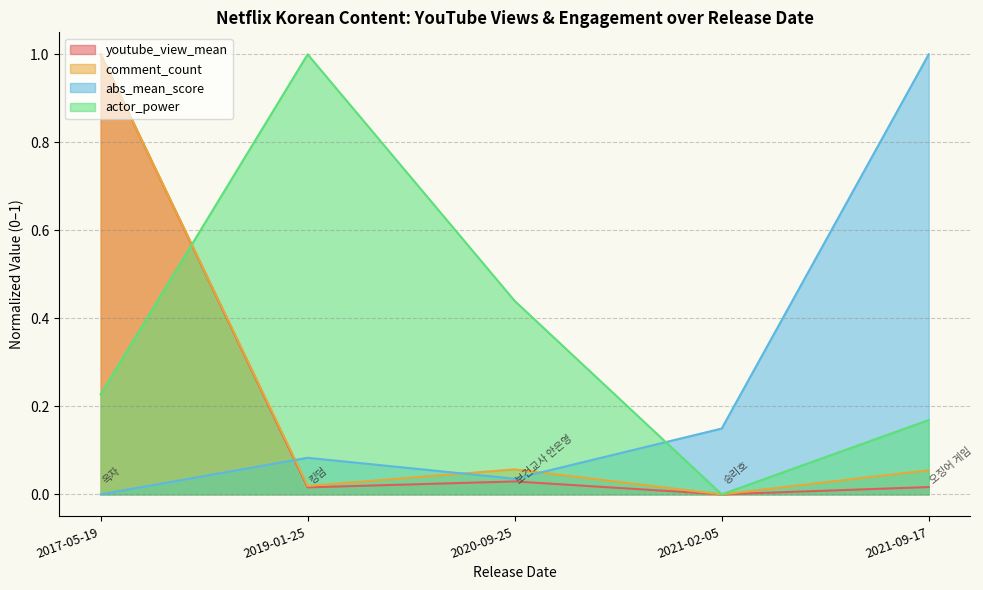

What is the label of the 4th point from the left?

2021-02-05